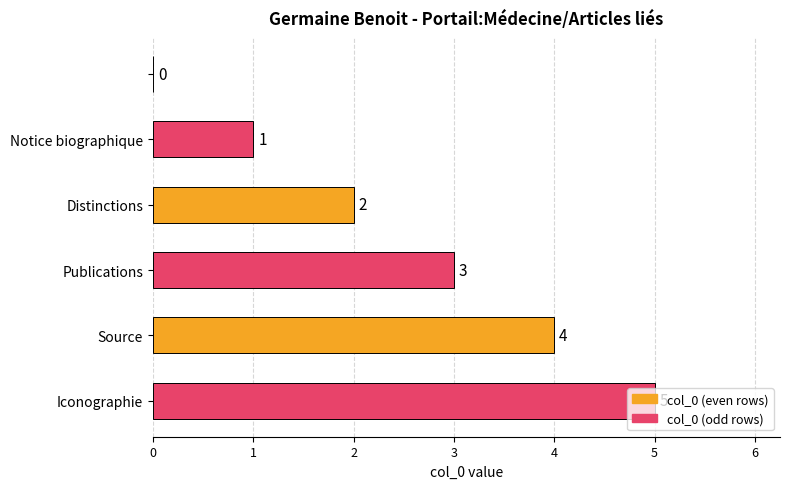

What is the sum of all values?

15